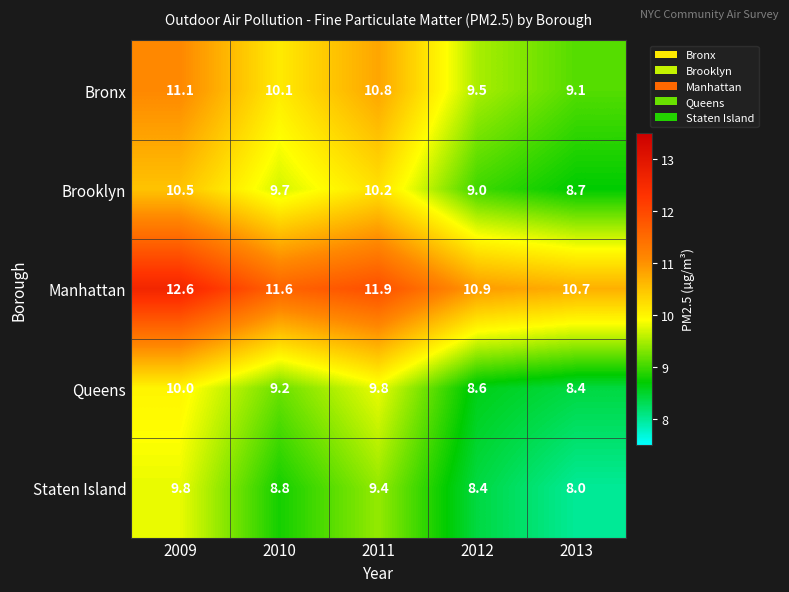

Rank the series by their maximum value, from highest to lowest.

Manhattan, Bronx, Brooklyn, Queens, Staten Island